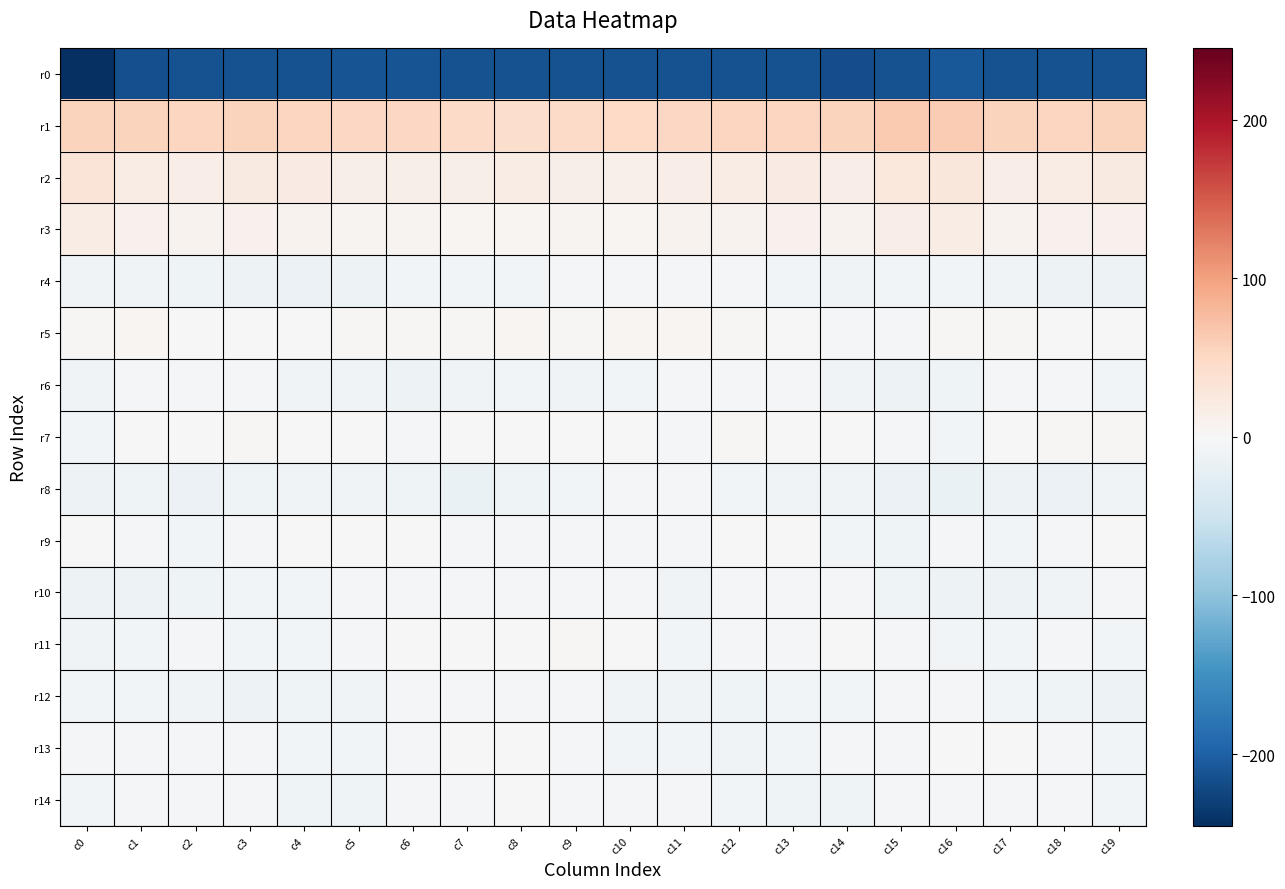

Between c3 and c18, which is larger?

c18